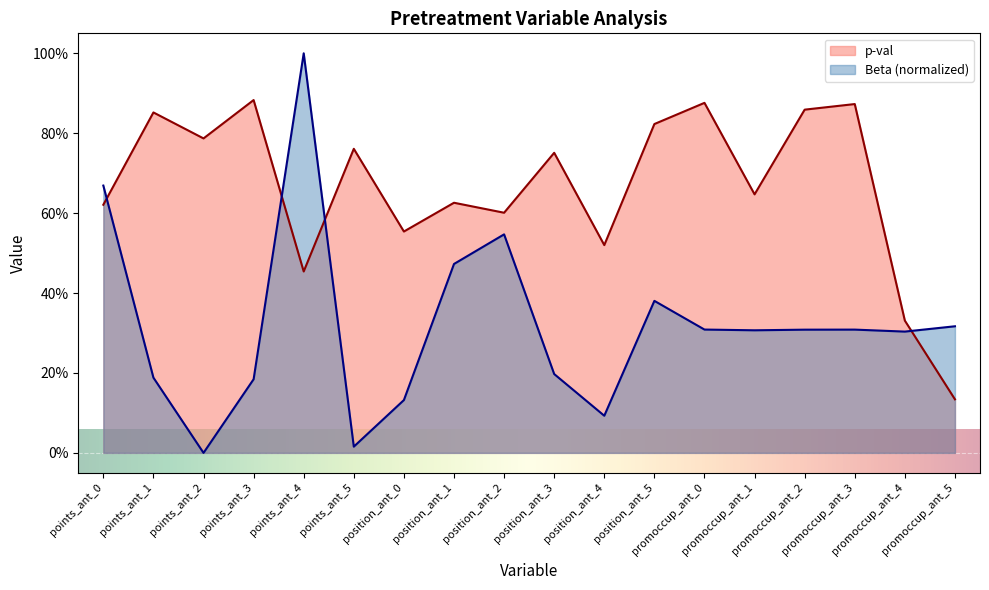

The Beta series shows 55.6 at position_ant_5. True or false?

False